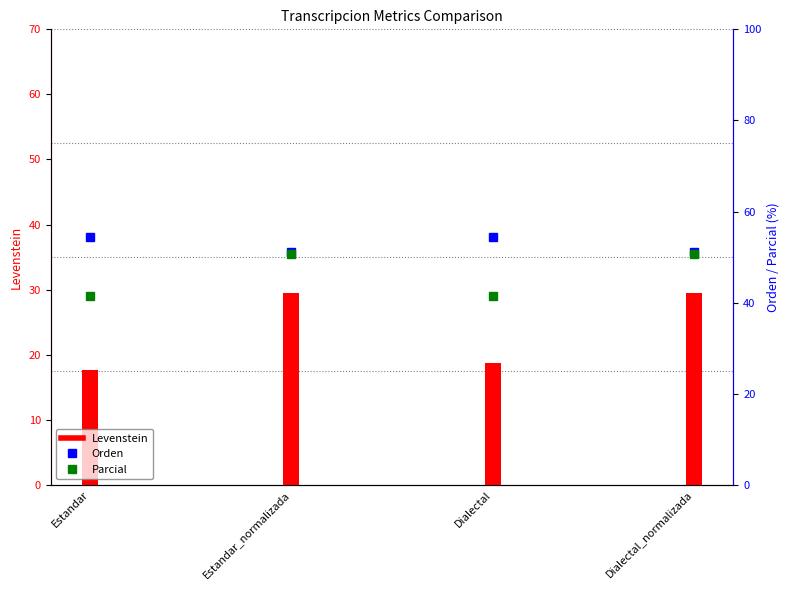

Count the number of data series in this chart.

3